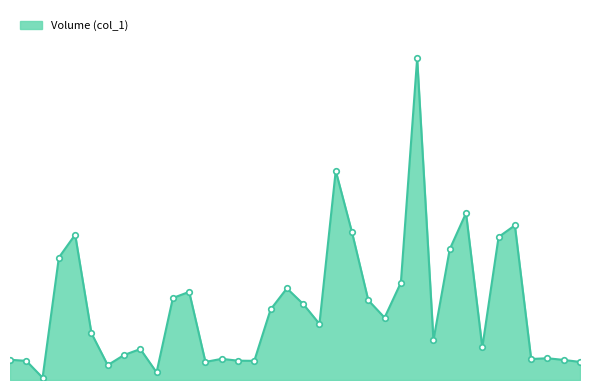

List the labels in order of value, largest first.

105/07/27, 105/07/19, 105/08/02, 105/08/05, 105/07/20, 105/06/22, 105/08/04, 105/08/01, 105/06/21, 105/07/26, 105/07/12, 105/07/01, 105/06/30, 105/07/21, 105/07/13, 105/07/11, 105/07/22, 105/07/18, 105/06/23, 105/07/29, 105/08/03, 105/06/28, 105/06/27, 105/08/10, 105/07/05, 105/08/09, 105/06/16, 105/08/11, 105/07/06, 105/06/17, 105/07/07, 105/07/04, 105/08/12, 105/06/24, 105/06/29, 105/06/20